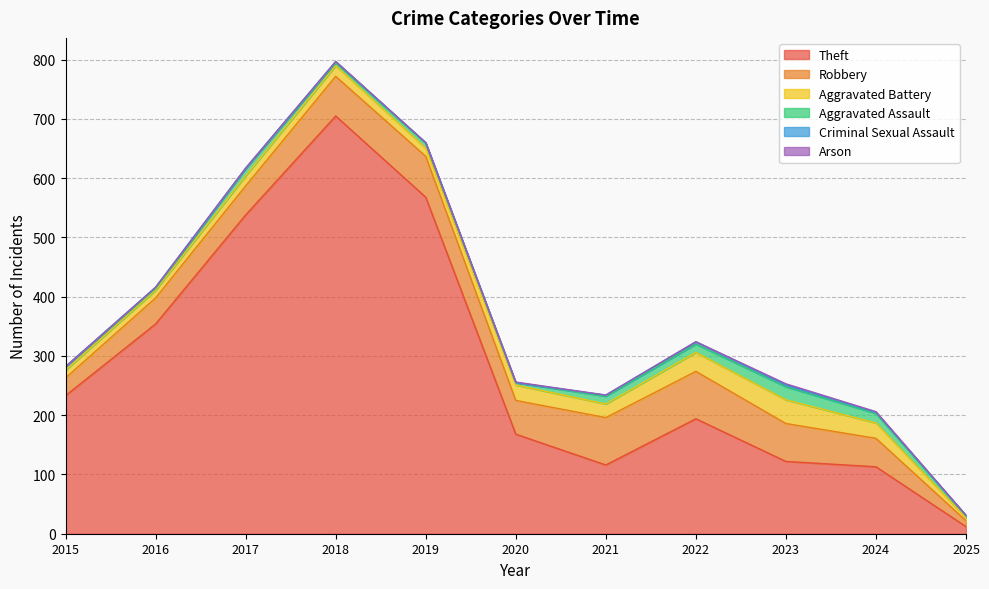

What is the difference between the second highest and minimum values in the Aggravated Assault series?

13